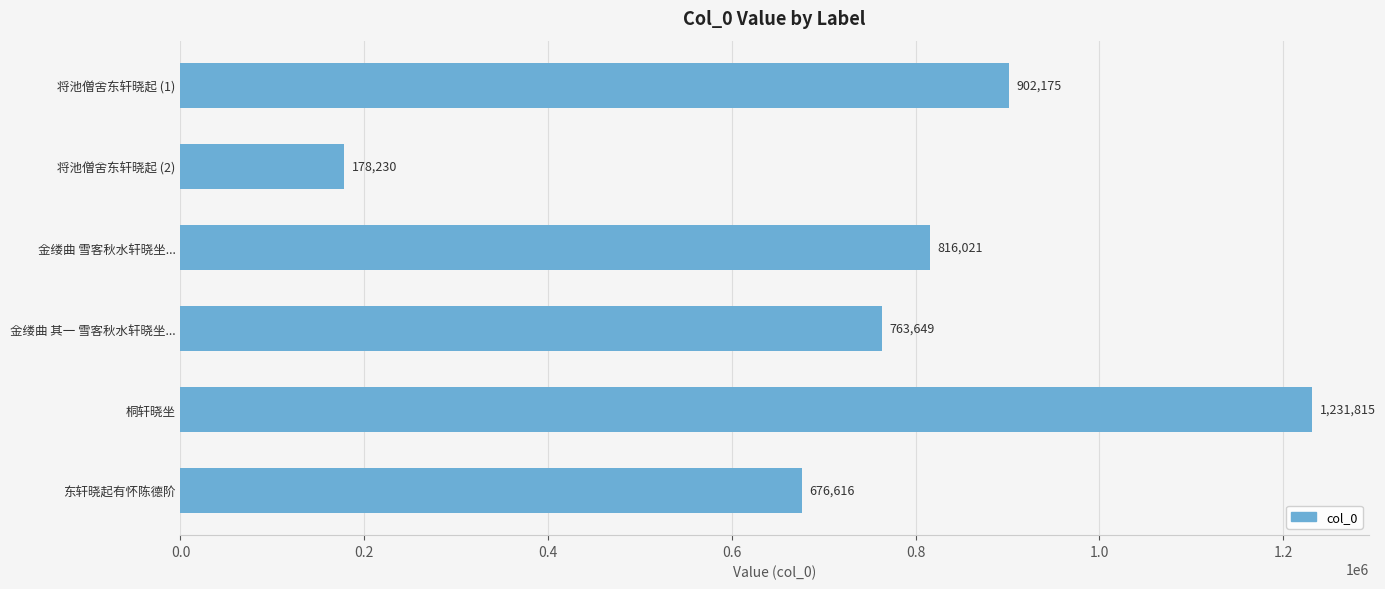

How many data points does each series have?

6